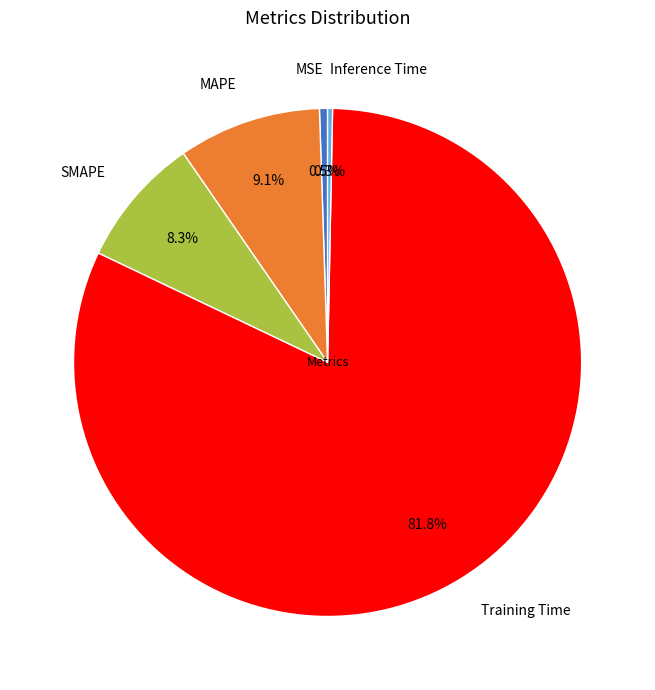

How much of the chart is everything except Inference Time?

99.7%